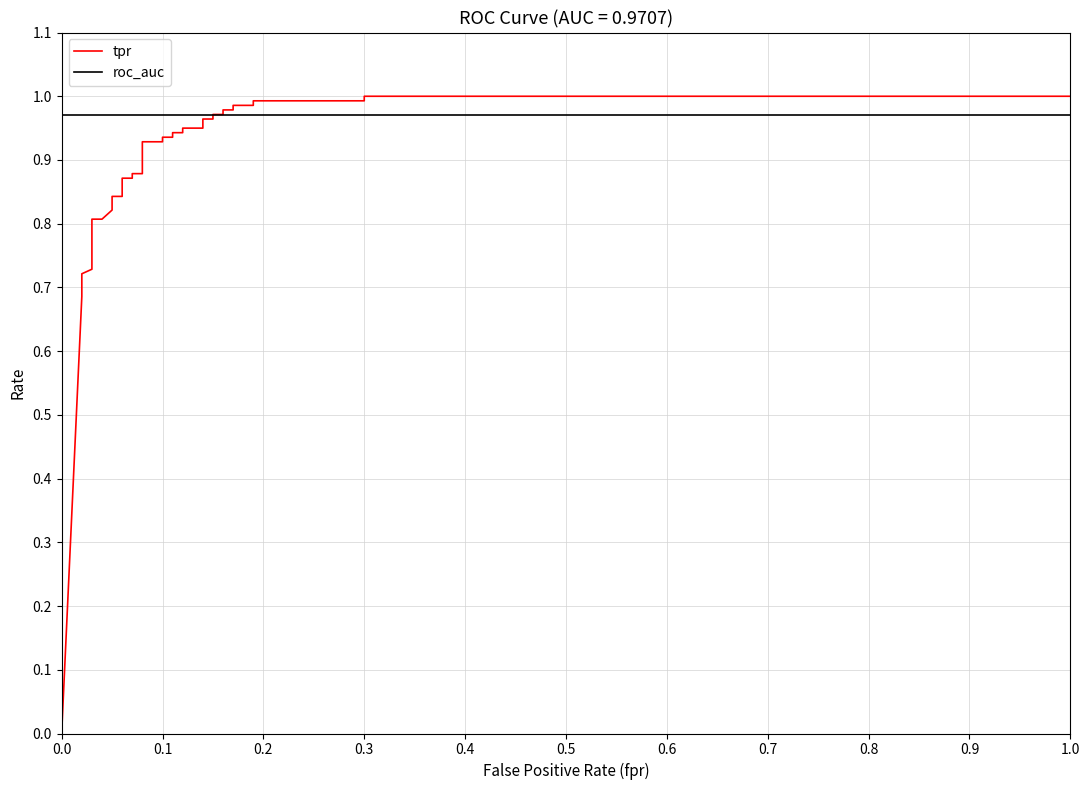

At which category is the sum across all series the highest?

0.3